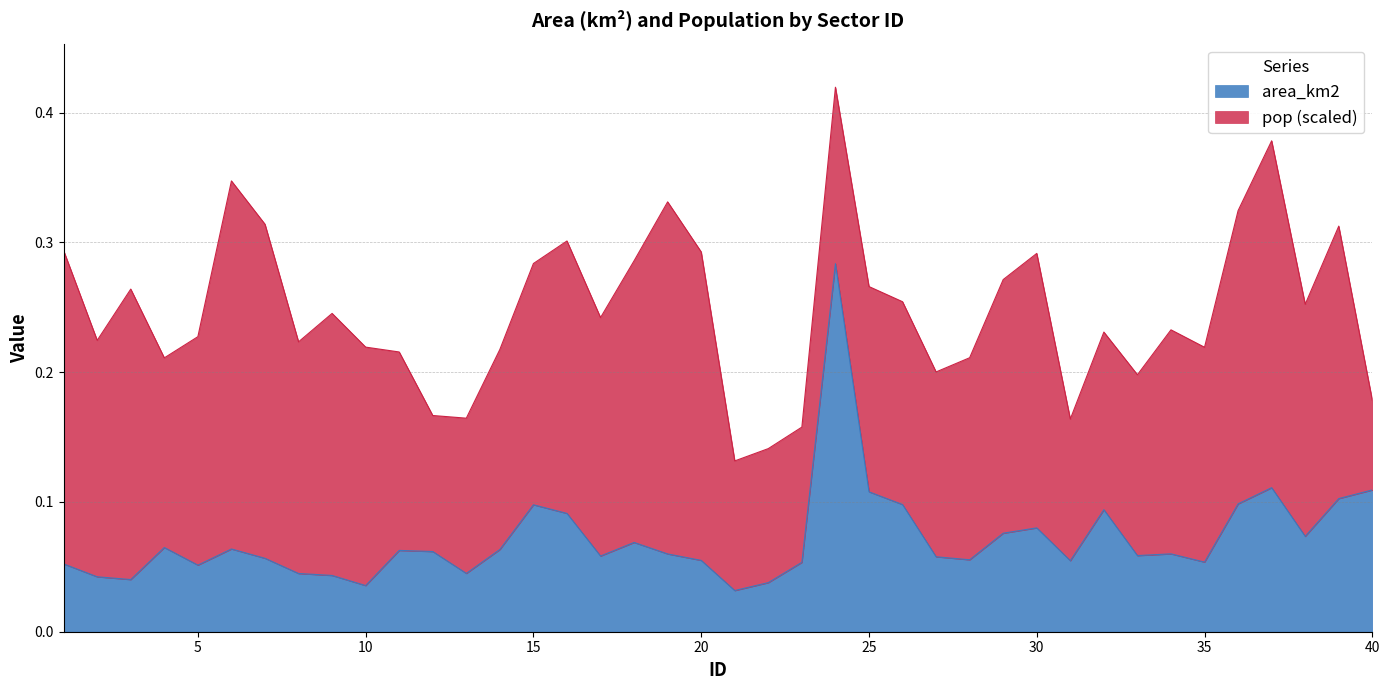

Reading left to right, what are all the values shown in this chart?

0.1	0.0	0.0	0.1	0.1	0.1	0.1	0.0	0.0	0.0	0.1	0.1	0.0	0.1	0.1	0.1	0.1	0.1	0.1	0.1	0.0	0.0	0.1	0.3	0.1	0.1	0.1	0.1	0.1	0.1	0.1	0.1	0.1	0.1	0.1	0.1	0.1	0.1	0.1	0.1